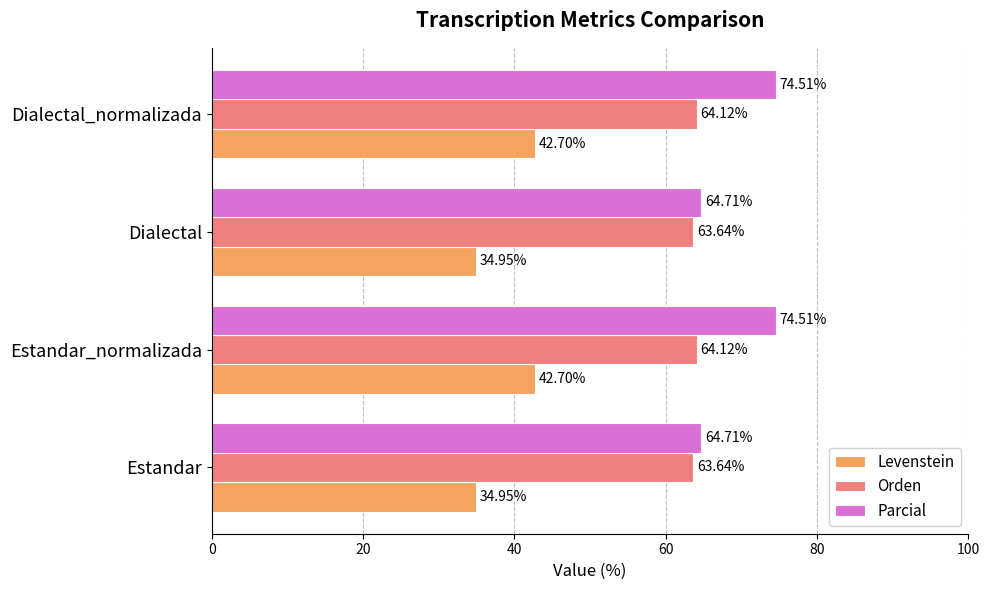

Is the value of Levenstein at Estandar greater than the value of Parcial at Estandar_normalizada?

No